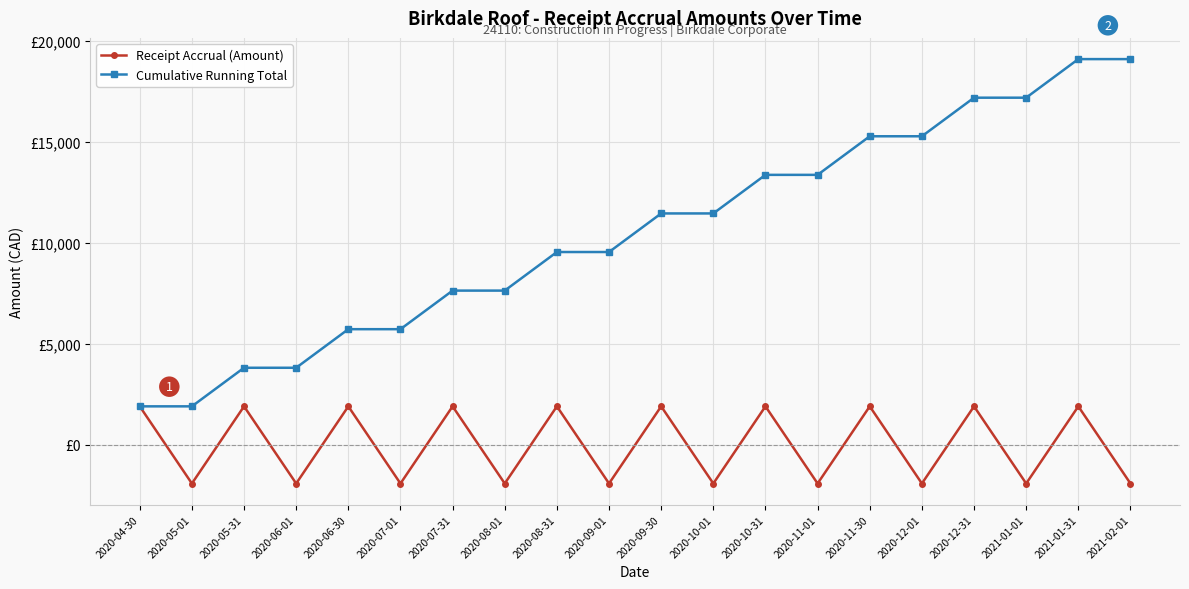

True or false: Cumulative Running Total has a value of 5871.5 at 2020-08-31.

False